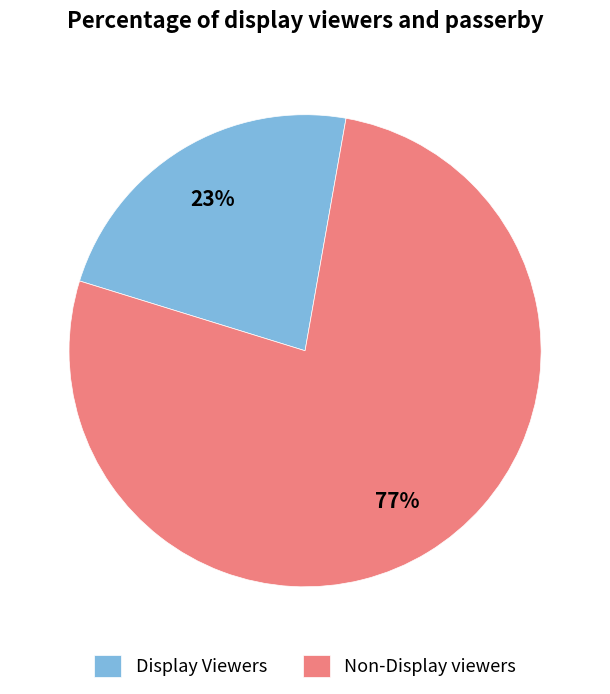

Which slice is the smallest?

Display Viewers